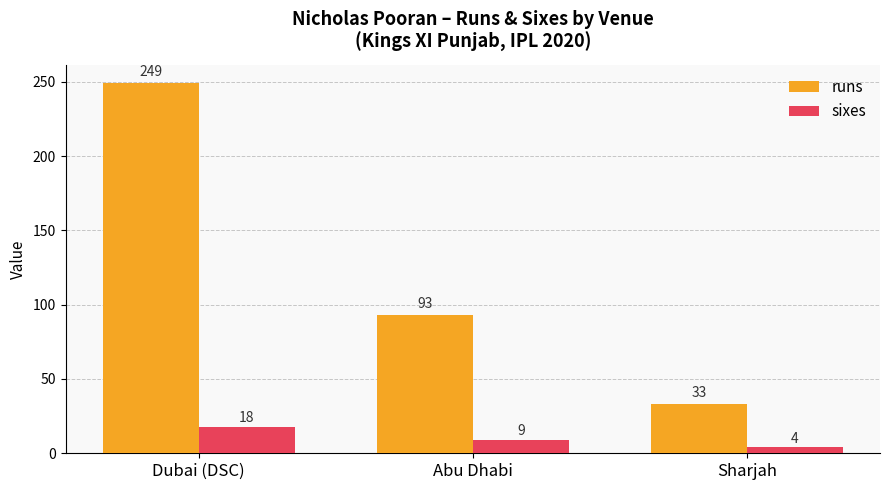

What is the sum of the sixes values at Dubai (DSC) and Abu Dhabi?

27